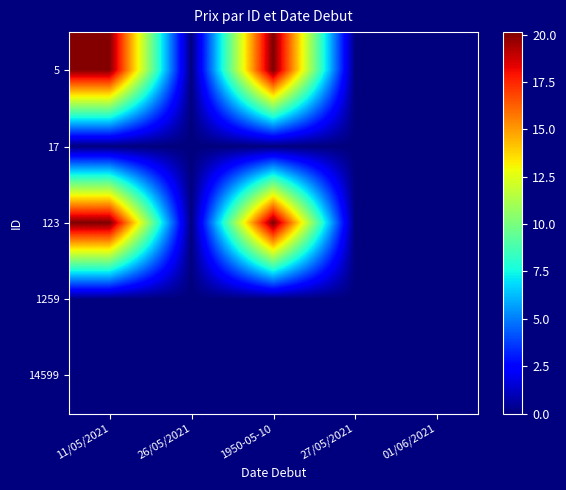

Rank the series by their maximum value, from lowest to highest.

17, 1259, 14599, 5, 123